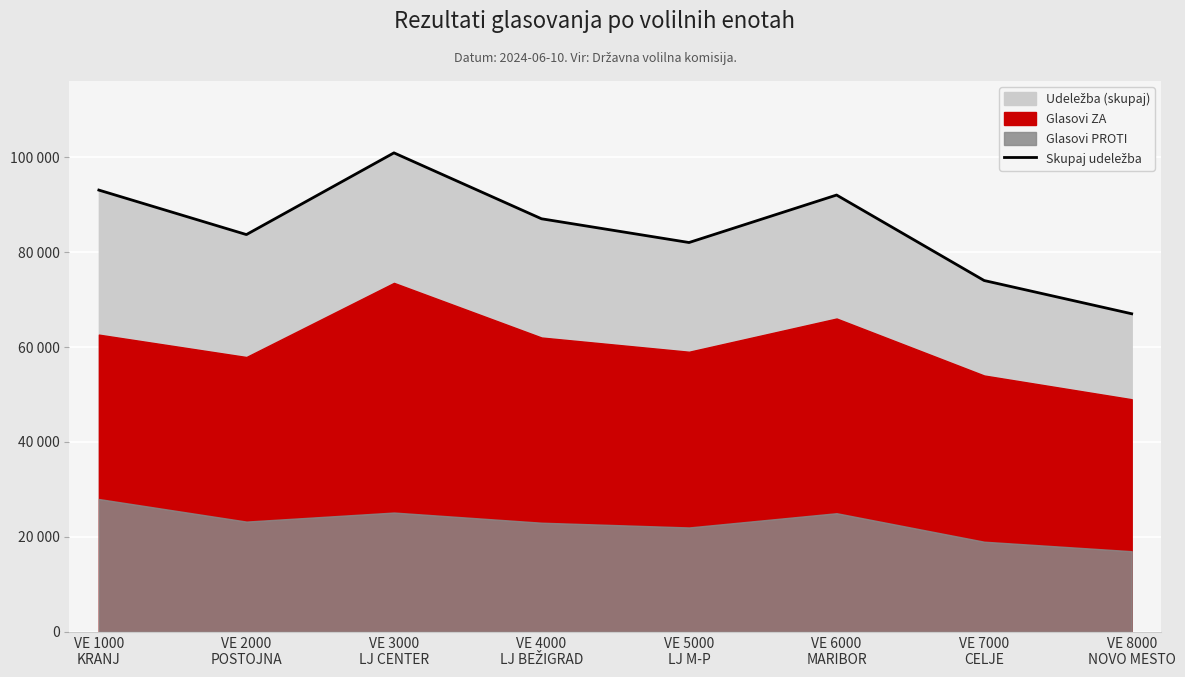

At which category does the data reach its first local peak?

VE 3000
LJ CENTER